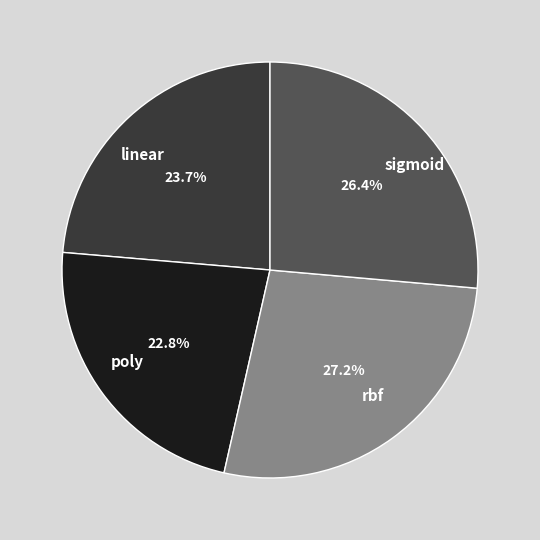

To the nearest percent, what is the combined percentage of sigmoid and rbf?

54%